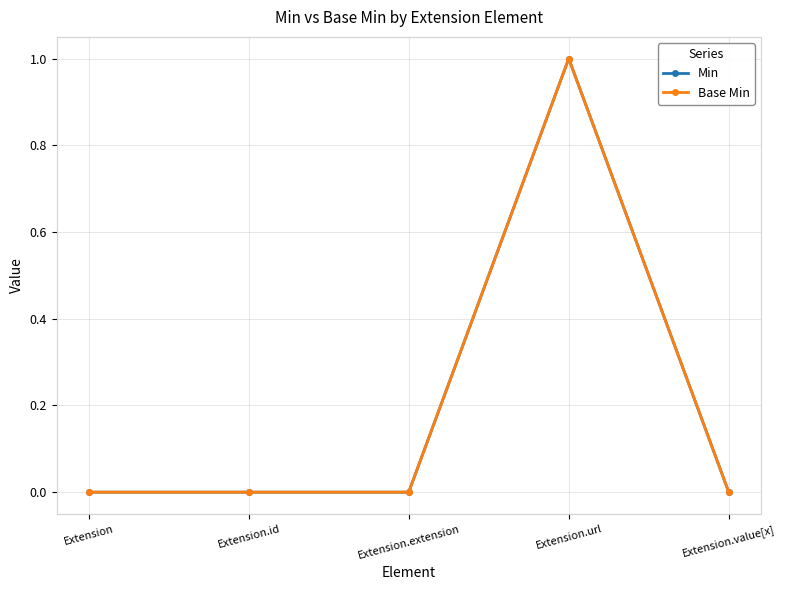

True or false: Base Min and Min cross at least once.

False